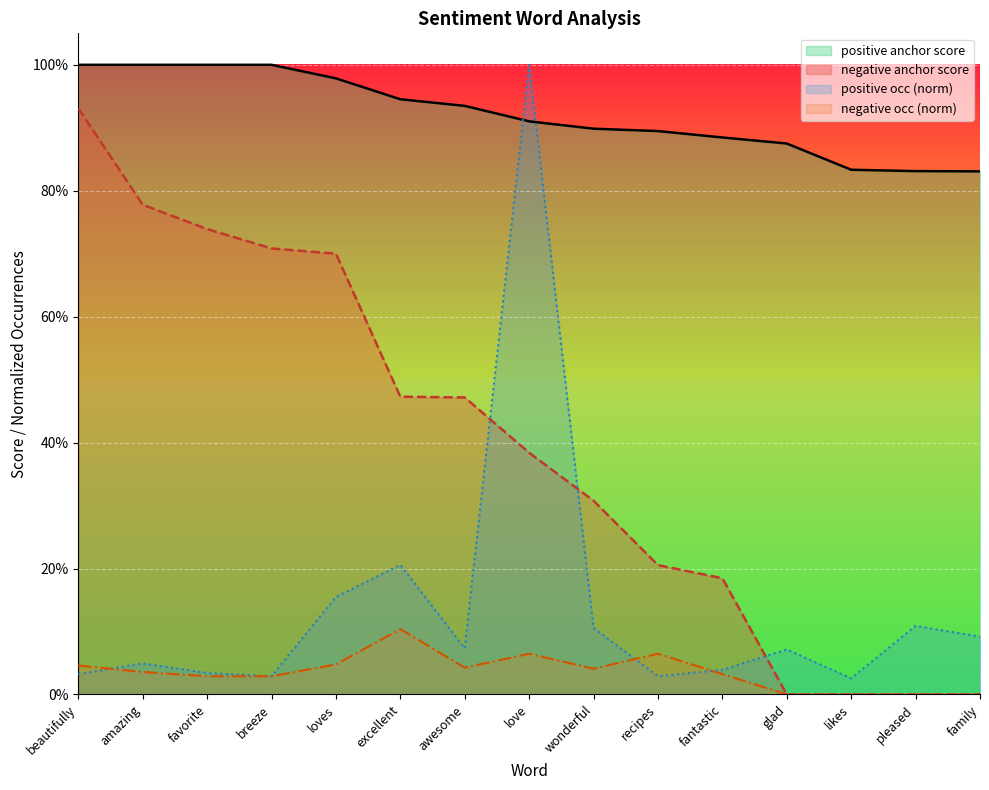

Rank the series at amazing from highest to lowest value.

positive anchor score, negative anchor score, positive occ (norm), negative occ (norm)